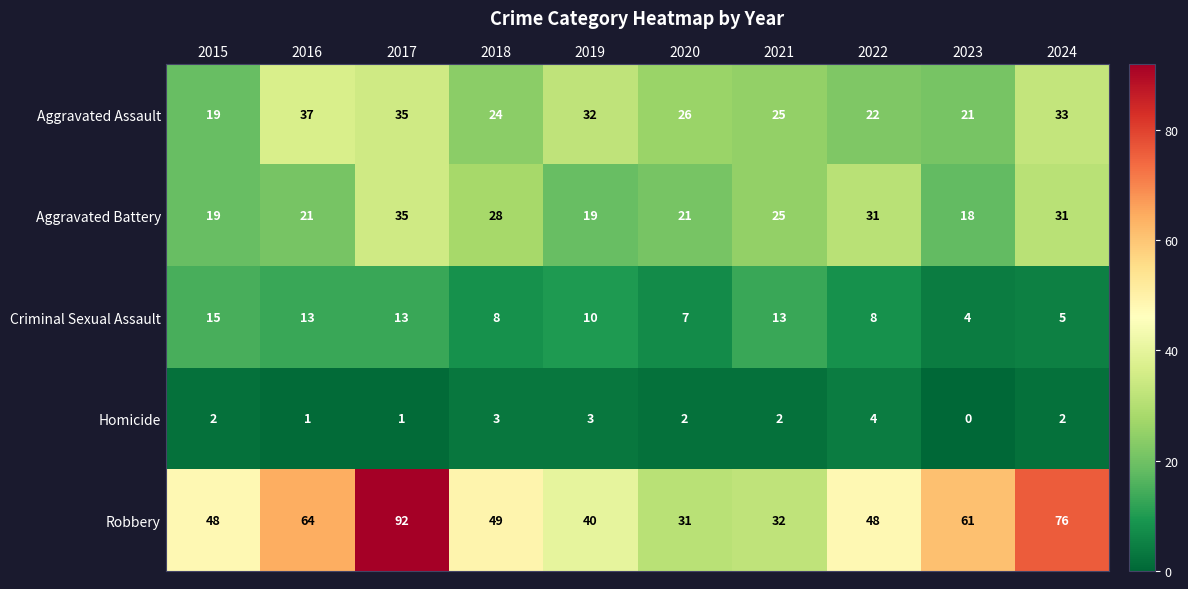

What is the spread (max minus min) of values at 2015?

46